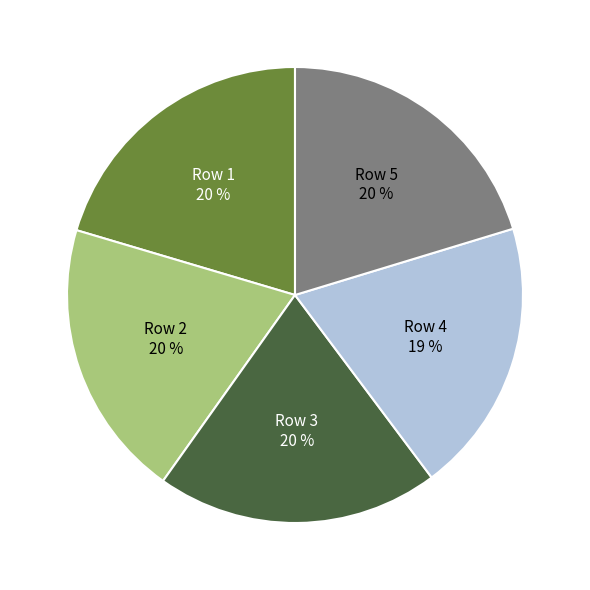

To the nearest percent, what percentage of the pie is Row 1?

20%